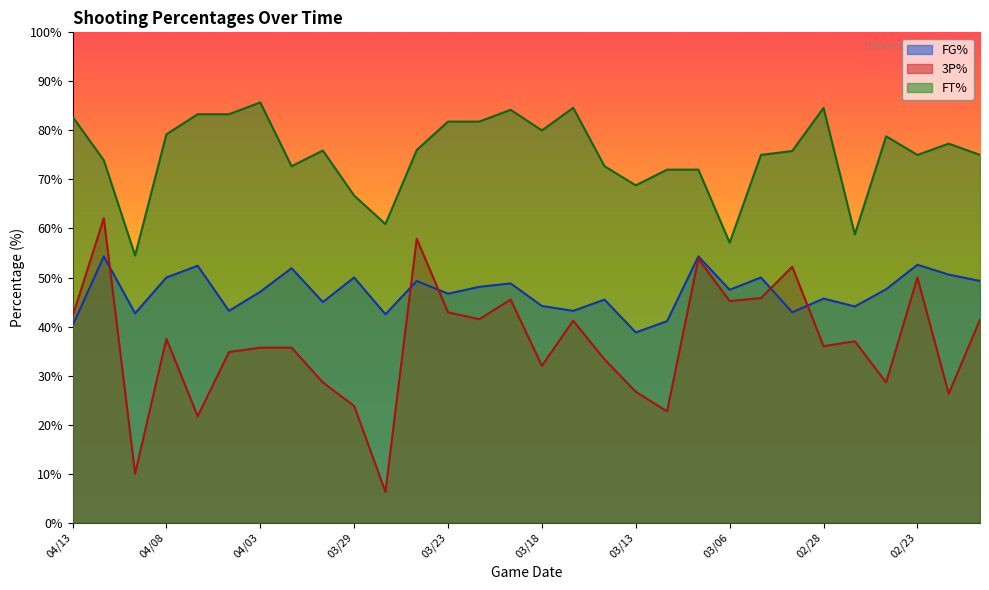

At how many categories does at least one series exceed 63?

26